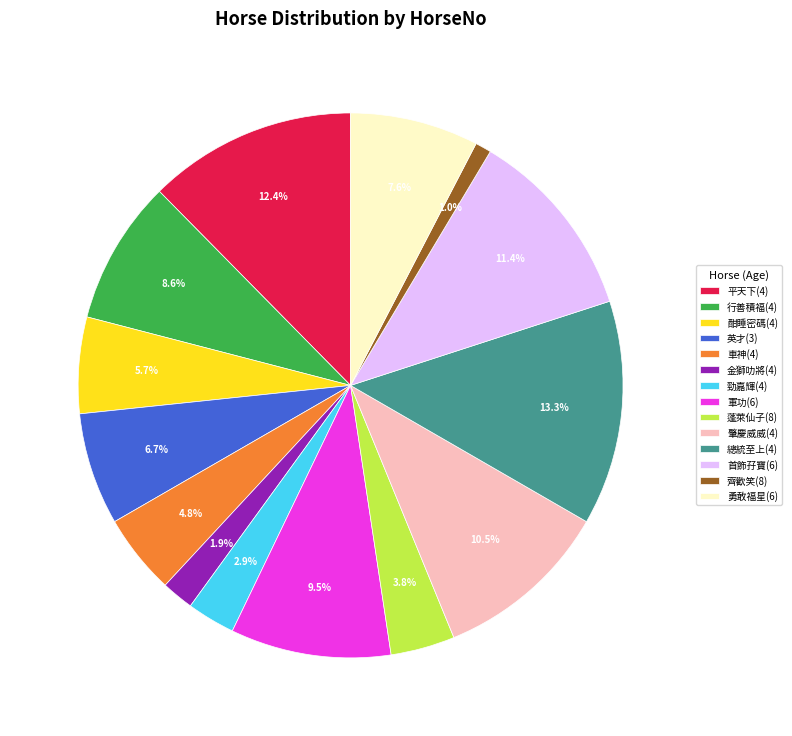

What is the smallest slice in the pie chart?

齊歡笑(8)